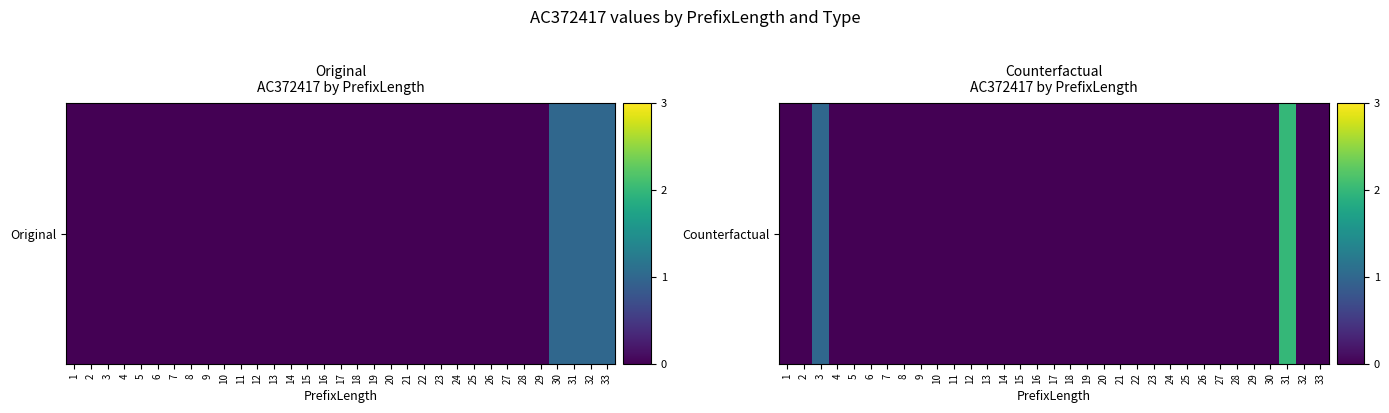

How many values are above zero?

2